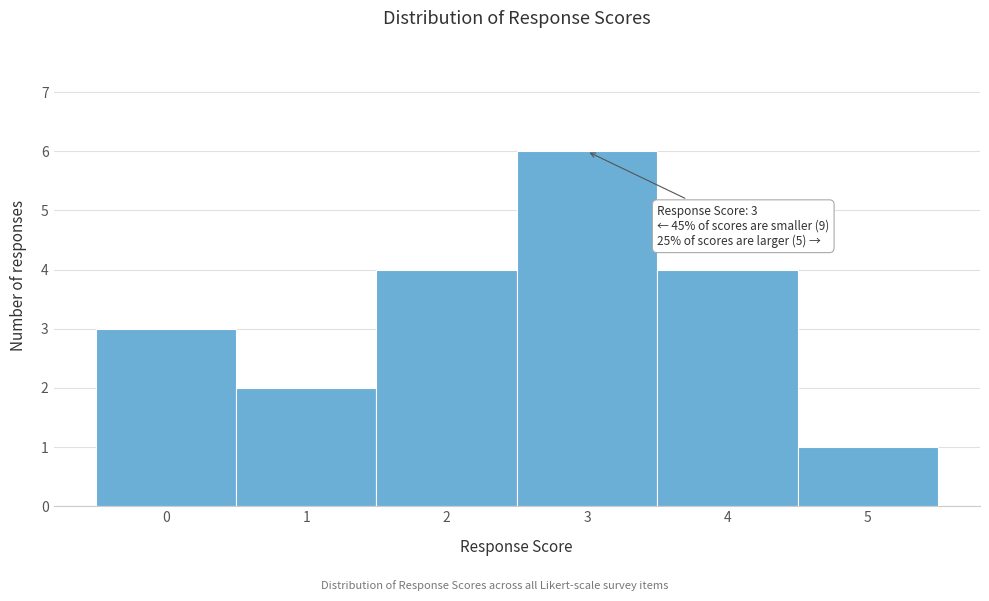

Which range on the x-axis has the tallest bar?

2.5 to 3.5